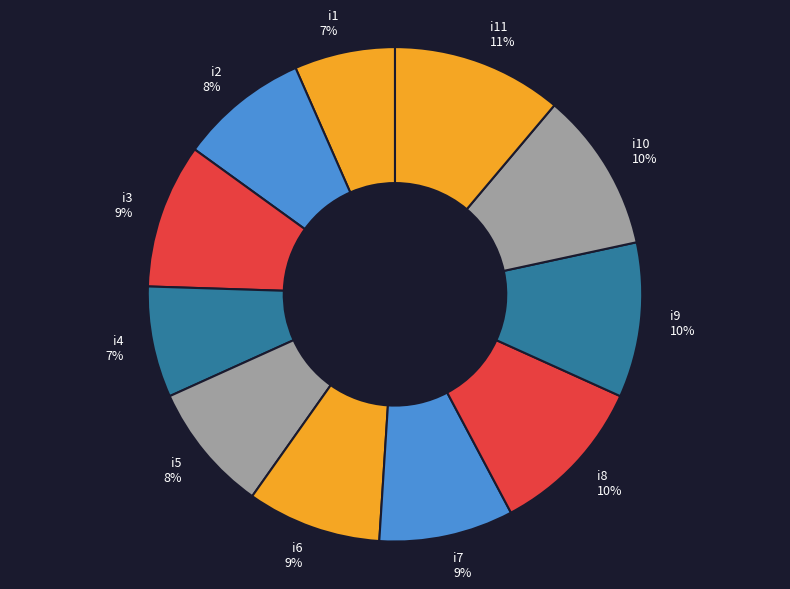

Between i10 and i1, which is larger?

i10